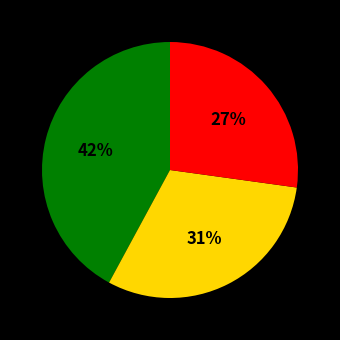

How many segments does this pie chart have?

3